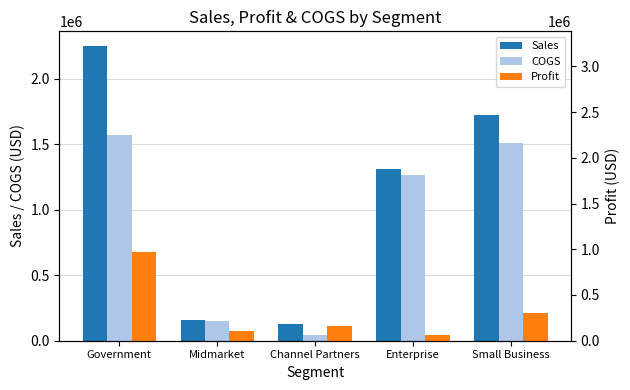

Reading left to right, what are all the values shown in this chart?

Sales: Government=2248983.5	Midmarket=161730.0	Channel Partners=124308.0	Enterprise=1309250.0	Small Business=1724100.0
COGS: Government=1572416.5	Midmarket=147295.0	Channel Partners=40473.0	Enterprise=1265347.5	Small Business=1510808.0
Profit: Government=676567.0	Midmarket=73910.0	Channel Partners=110181.0	Enterprise=39902.5	Small Business=213292.0